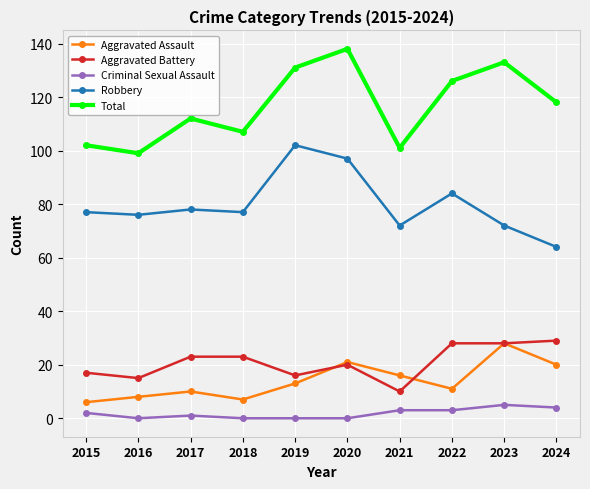

What is the difference between the highest and lowest values at 2016?

99